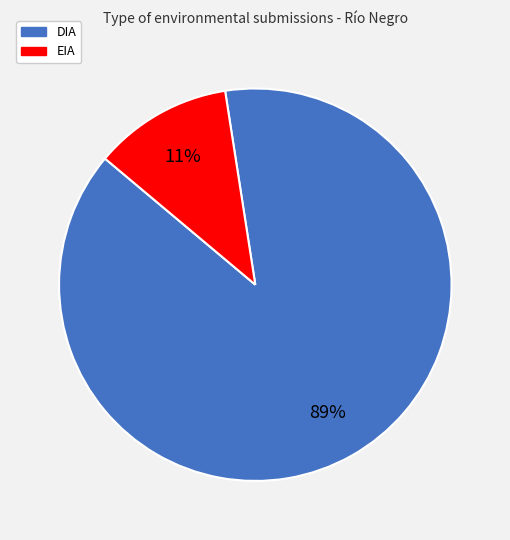

The EIA slice represents 6% of the pie. True or false?

False